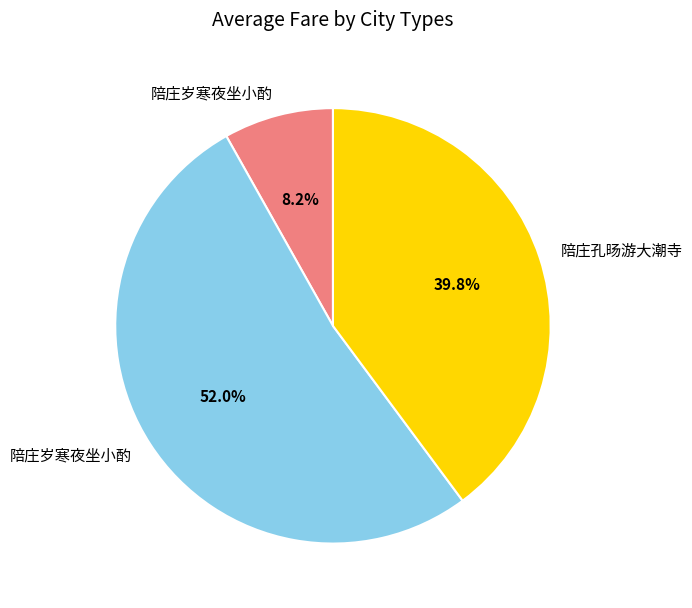

Is there any slice that represents more than half of the pie?

Yes